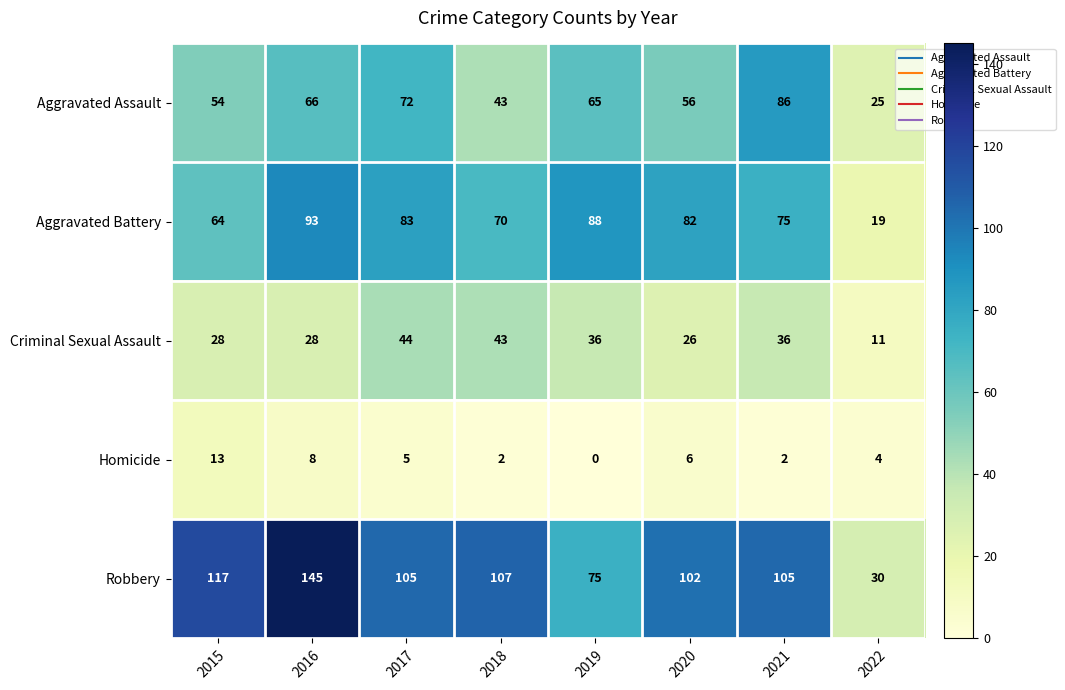

Which series has the largest total across all categories?

Robbery